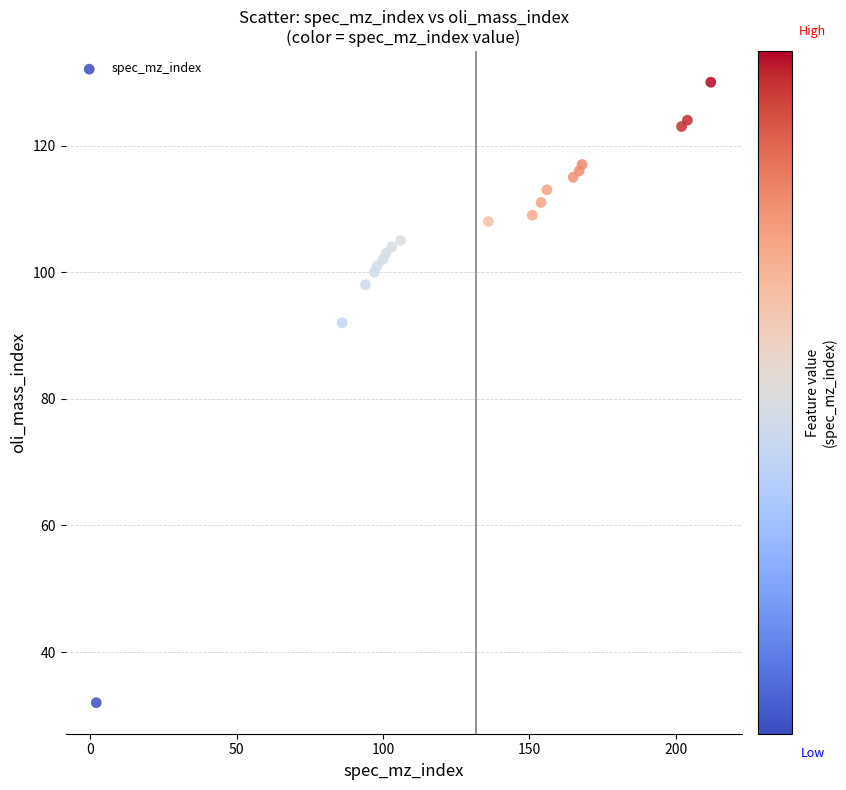

What Y value in the scatter plot is closest to 81?

92